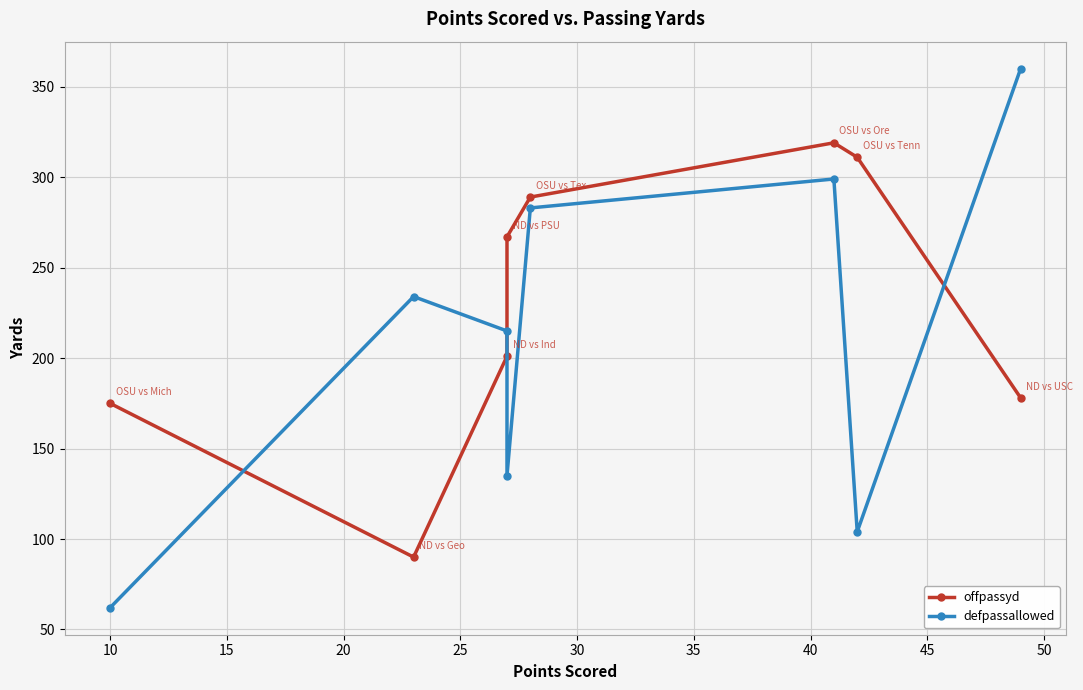

True or false: defpassallowed has a value of 144 at 25.

False